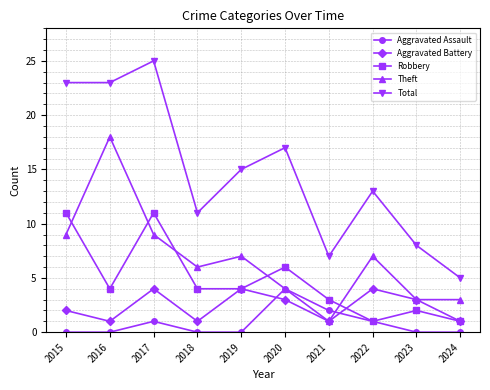

True or false: Aggravated Assault and Theft cross at least once.

True